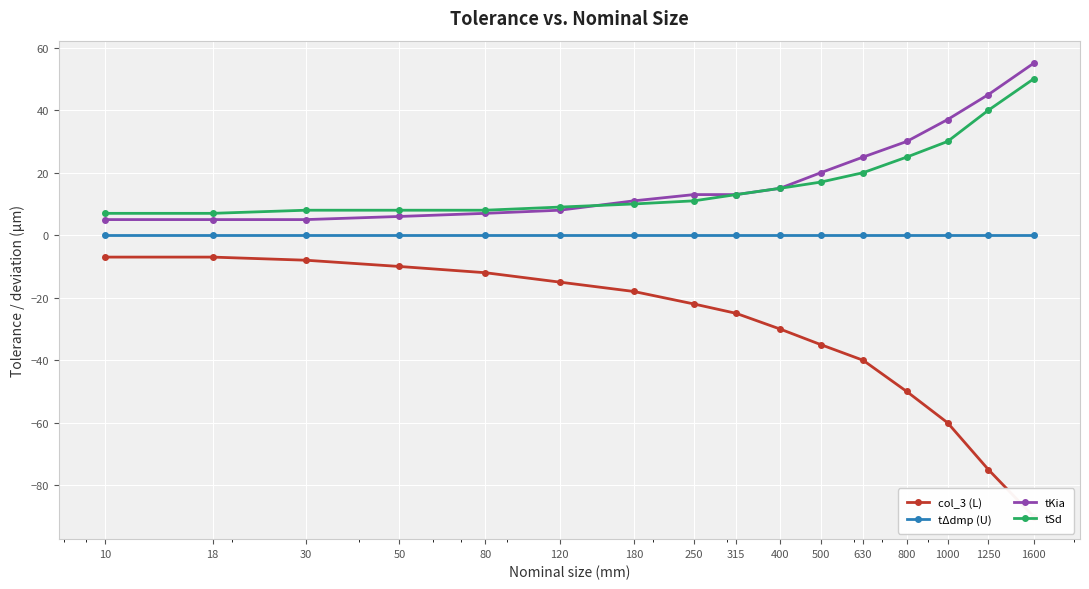

Reading left to right, list all the values displayed in this chart.

col_3 (L): 10=-7	18=-7	30=-8	50=-10	80=-12	120=-15	180=-18	250=-22	315=-25	400=-30	500=-35	630=-40	800=-50	1000=-60	1250=-75	1600=-90
tΔdmp (U): 10=0	18=0	30=0	50=0	80=0	120=0	180=0	250=0	315=0	400=0	500=0	630=0	800=0	1000=0	1250=0	1600=0
tKia: 10=5	18=5	30=5	50=6	80=7	120=8	180=11	250=13	315=13	400=15	500=20	630=25	800=30	1000=37	1250=45	1600=55
tSd: 10=7	18=7	30=8	50=8	80=8	120=9	180=10	250=11	315=13	400=15	500=17	630=20	800=25	1000=30	1250=40	1600=50